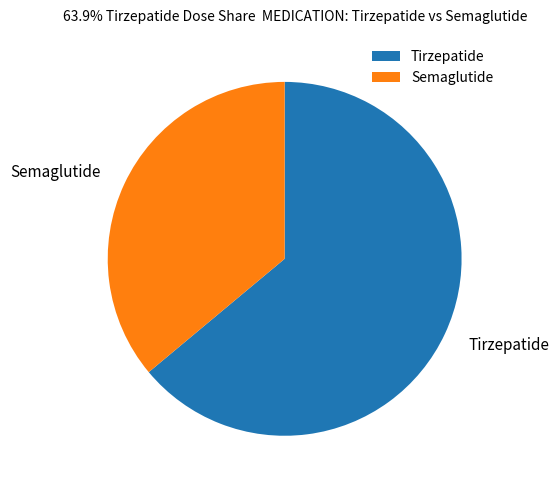

How many slices are in this pie chart?

2